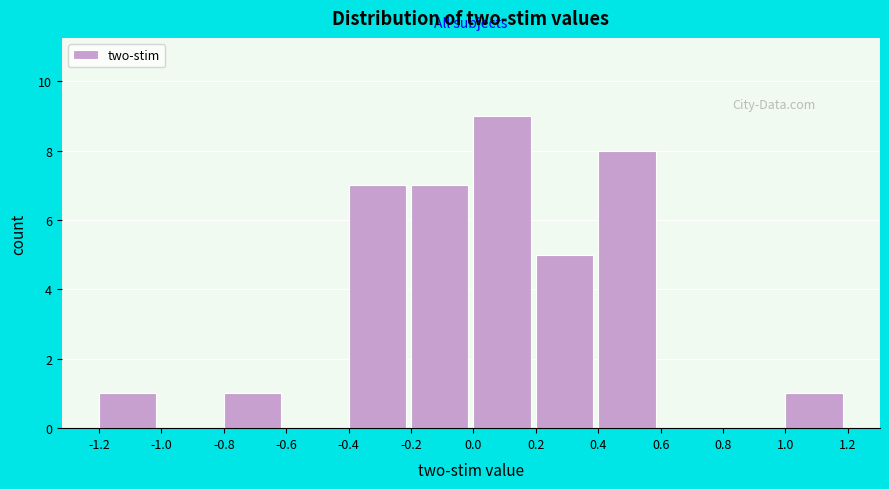

Reading left to right, list every bar in this chart as the range it spans on the x-axis followed by its height. The values are not printed on the chart, so give them approximately, as read against the axis.

-1.2 to -1.0: 1
-1.0 to -0.8: 0
-0.8 to -0.6: 1
-0.6 to -0.4: 0
-0.4 to -0.2: 7
-0.2 to 0.0: 7
0.0 to 0.2: 9
0.2 to 0.4: 5
0.4 to 0.6: 8
0.6 to 0.8: 0
0.8 to 1.0: 0
1.0 to 1.2: 1